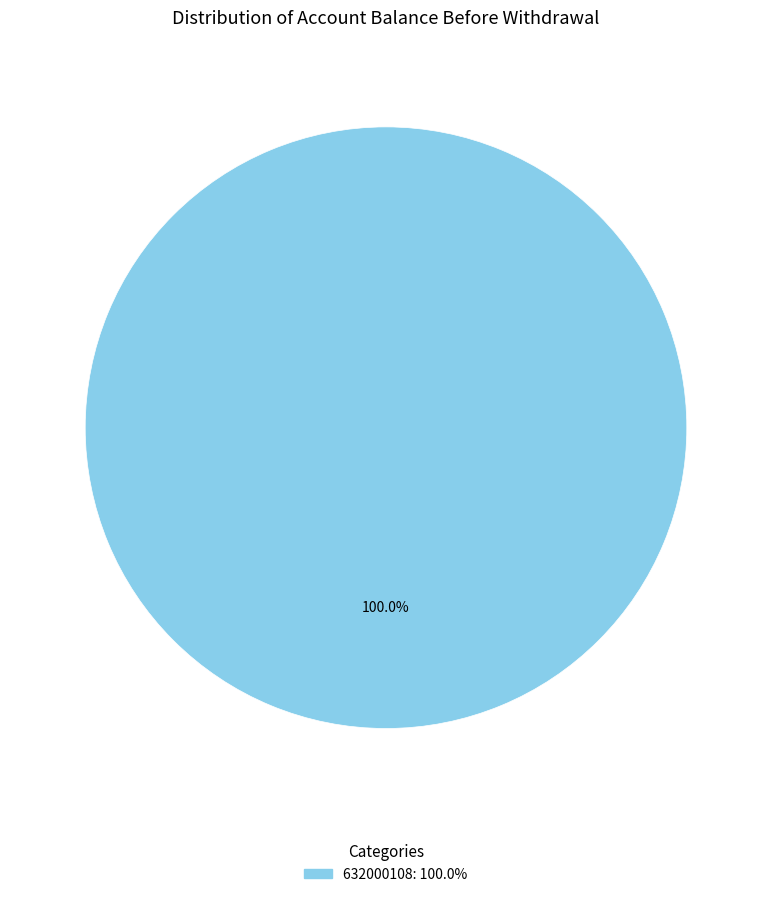

Is there any slice that represents more than half of the pie?

Yes